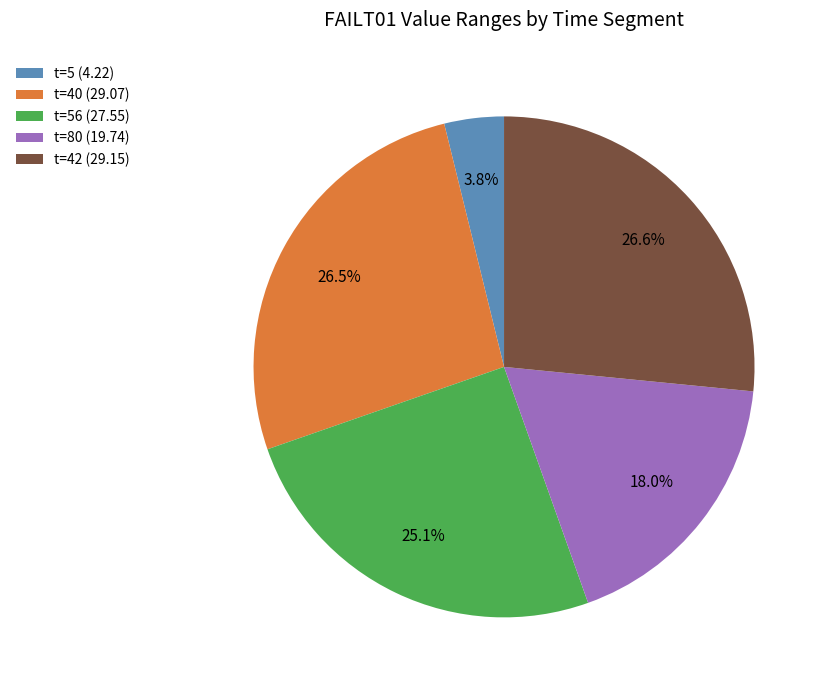

What is the total percentage of t=40 (29.07) and t=56 (27.55)?

51.6%